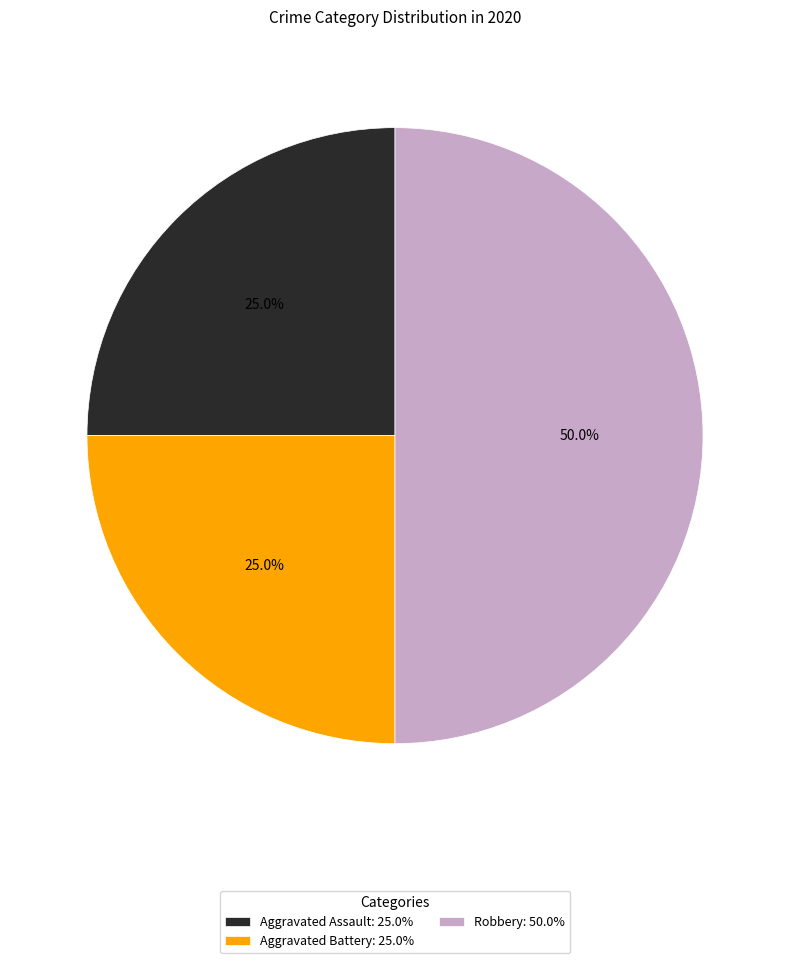

To the nearest percent, what is the difference between the largest and smallest slice percentages?

25%